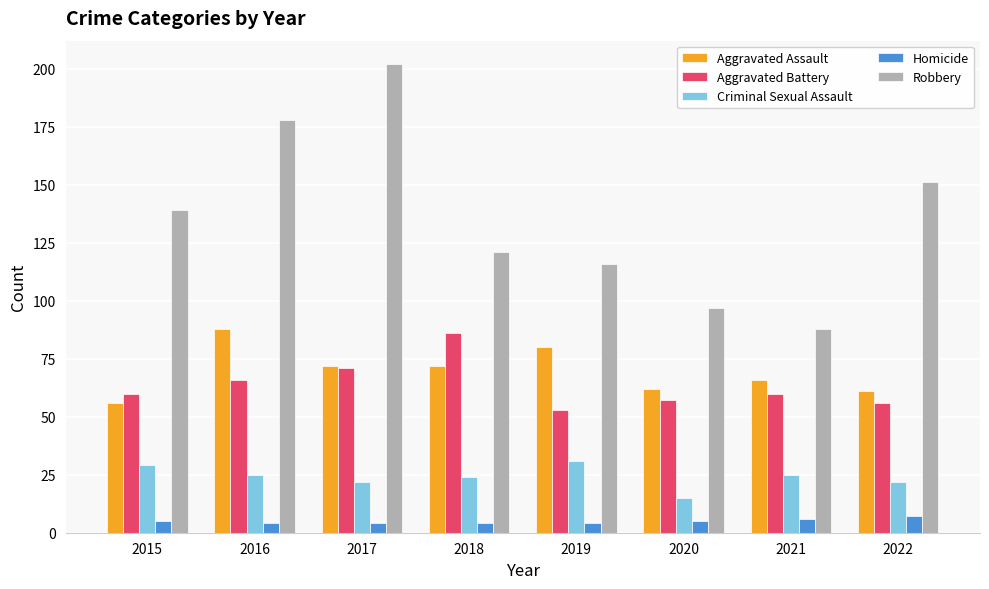

What is the total value across all series at 2022?

297